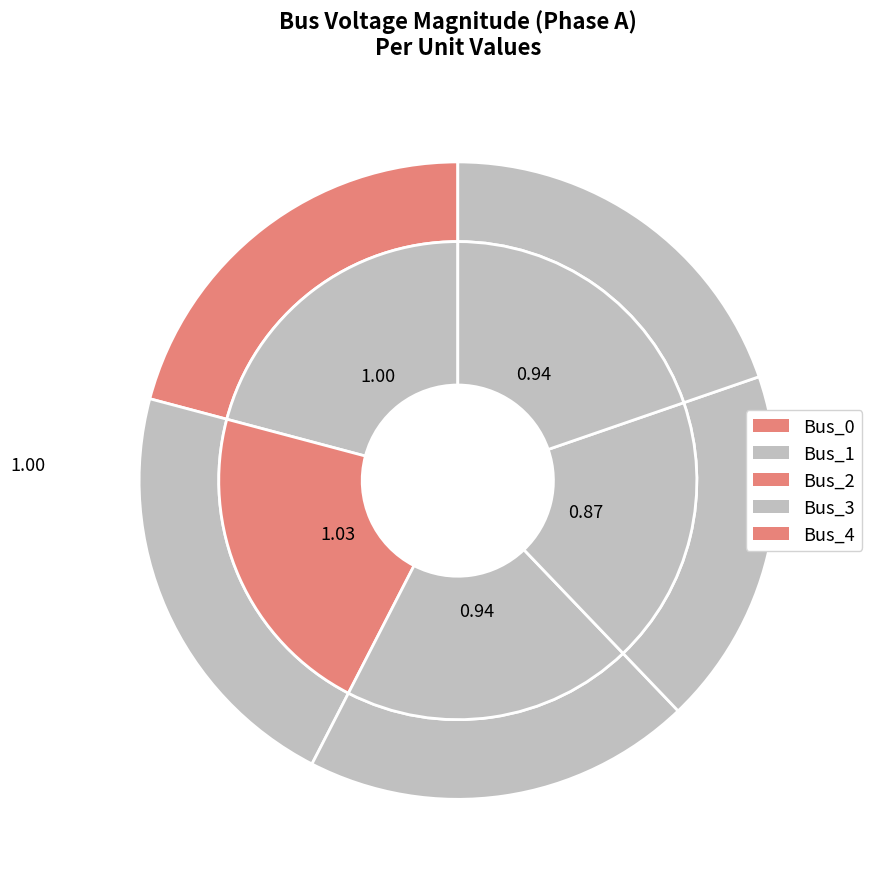

To the nearest percent, what is the average slice percentage?

20%